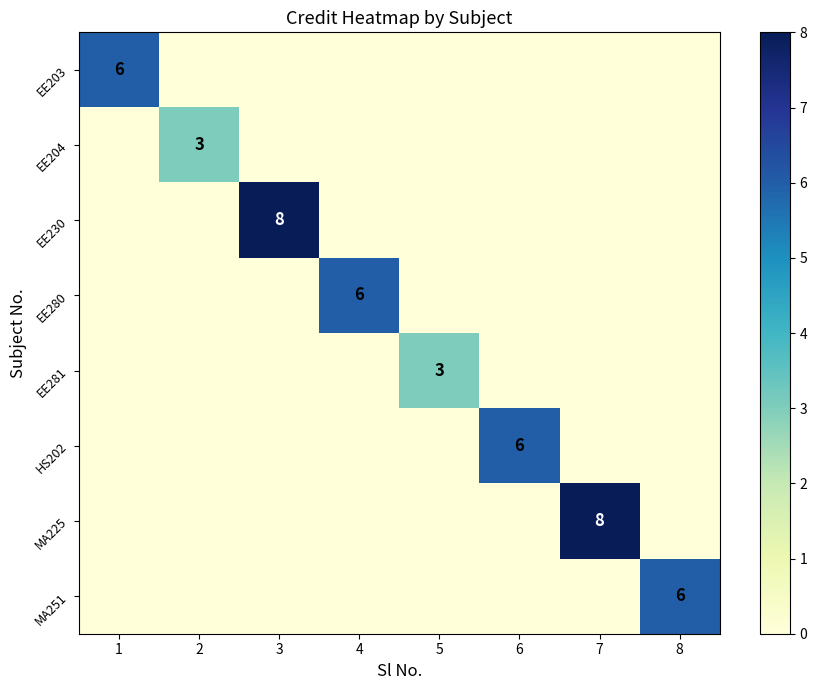

The EE204 series shows 0 at 3. True or false?

True